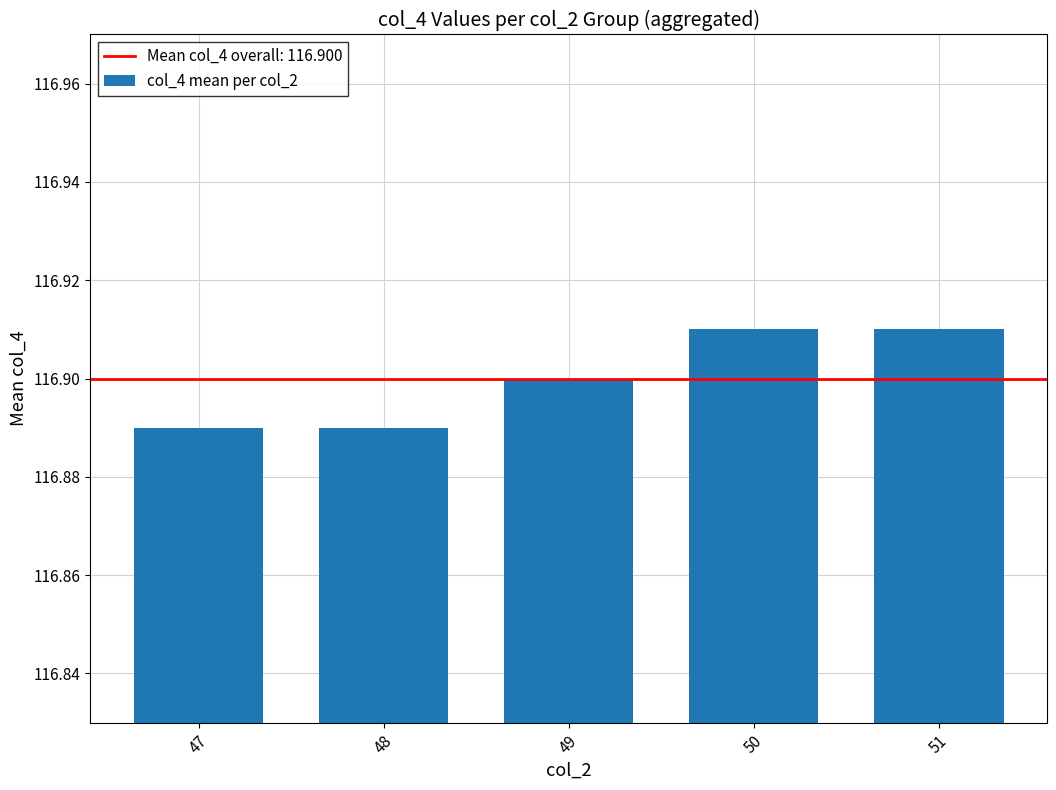

How many values are between 116 and 117?

5